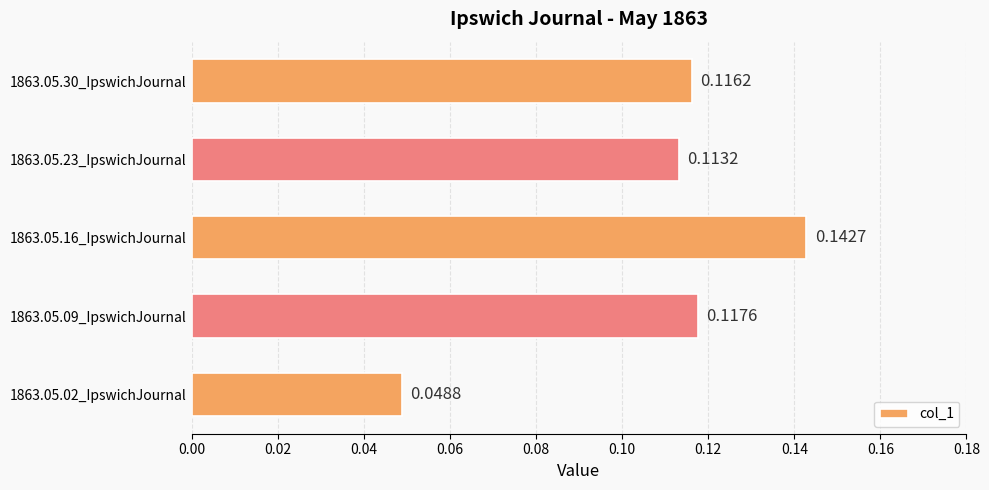

What is the sum of all values?

0.5